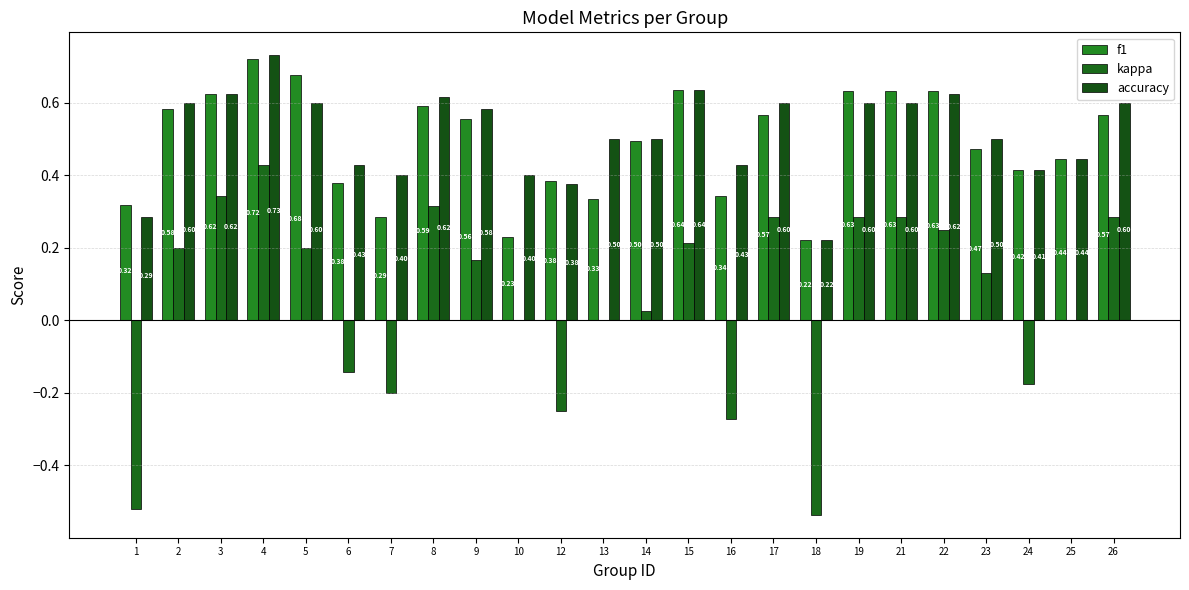

What is the sum of all kappa values?

1.3